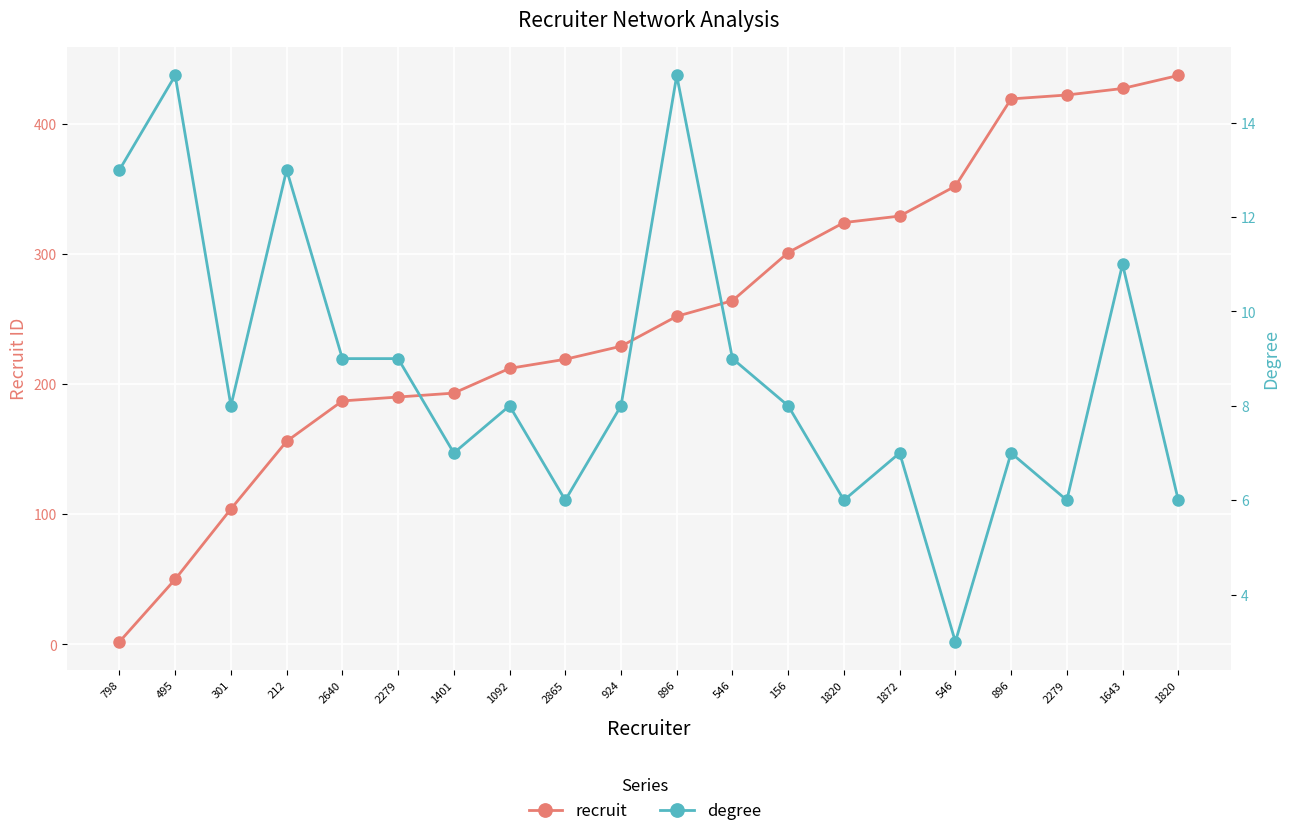

True or false: recruit has more than 2 interior local peaks.

False